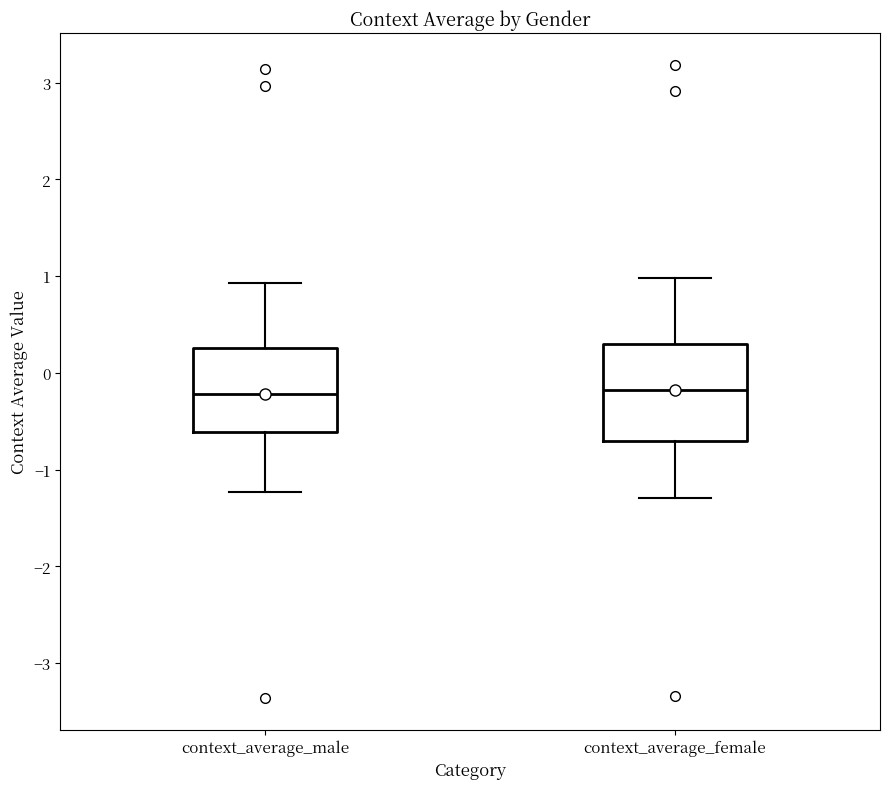

Reading left to right, read every box against the y-axis: the position of its median line, the range the box covers, and the ends of its whiskers. The values are not printed on the chart, so give them approximately, as read against the axis.

context_average_male: median -0.2, box -0.6 to 0.3, whiskers -1.2 to 0.9
context_average_female: median -0.2, box -0.7 to 0.3, whiskers -1.3 to 1.0